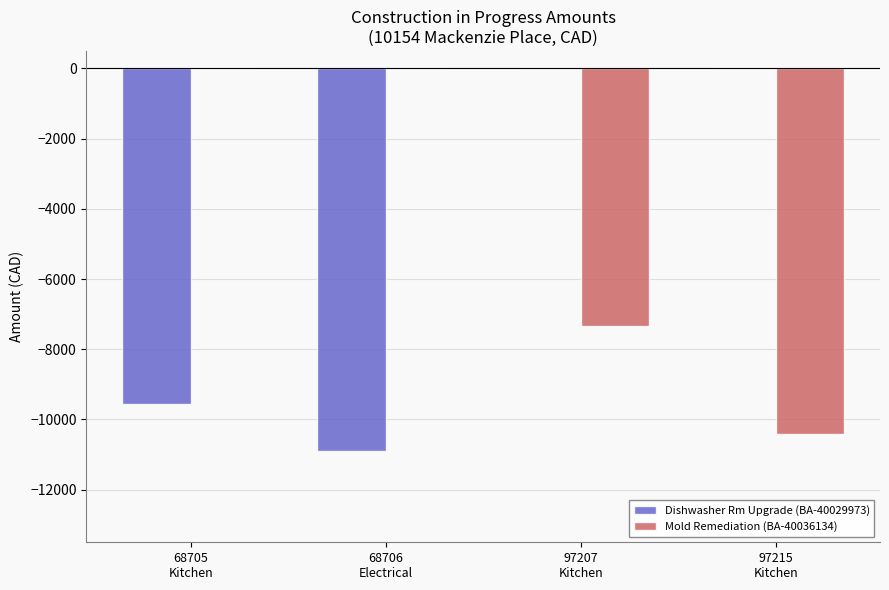

Which series has the largest range (max minus min)?

Dishwasher Rm Upgrade (BA-40029973)